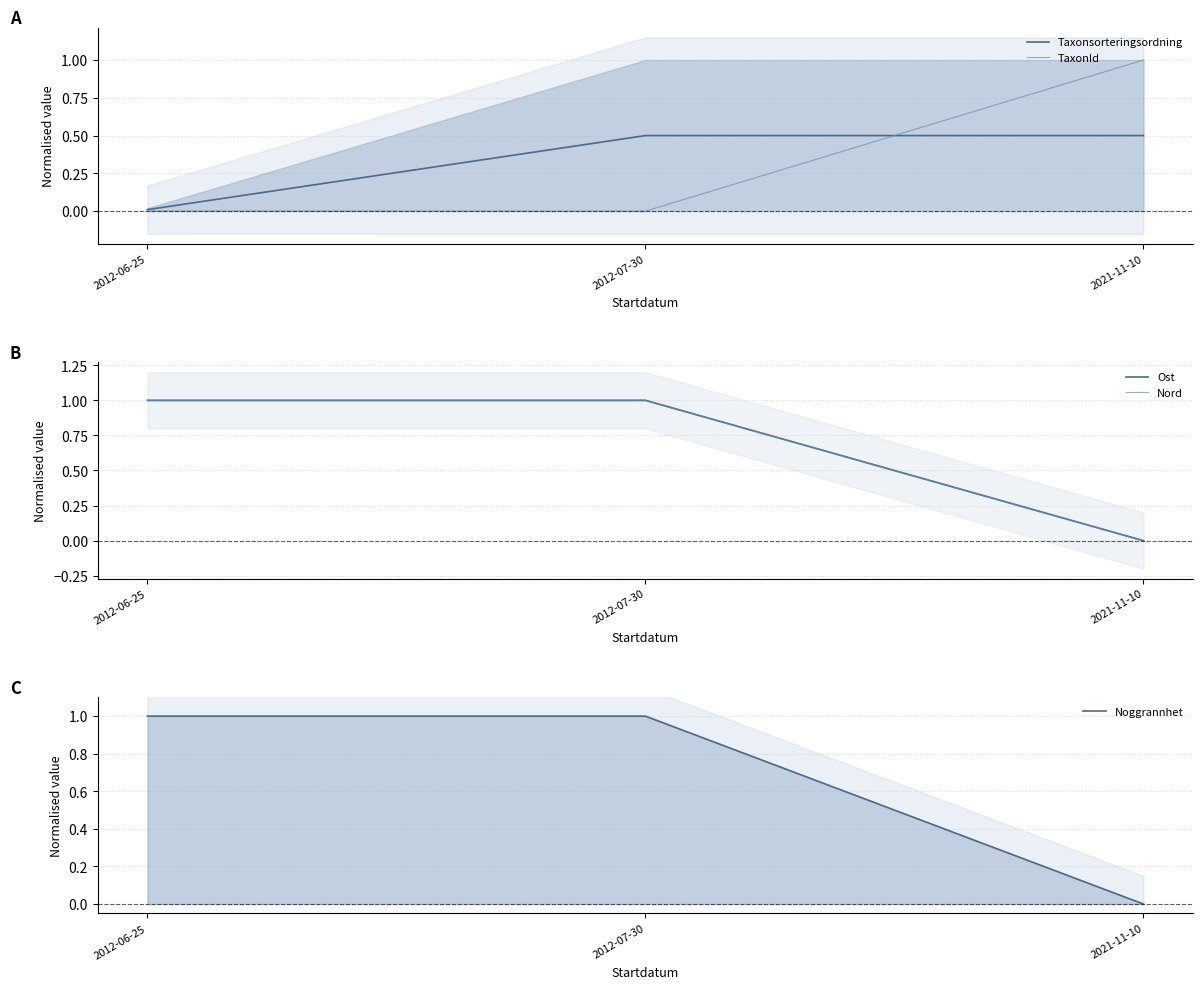

How many lines are shown in the chart?

5